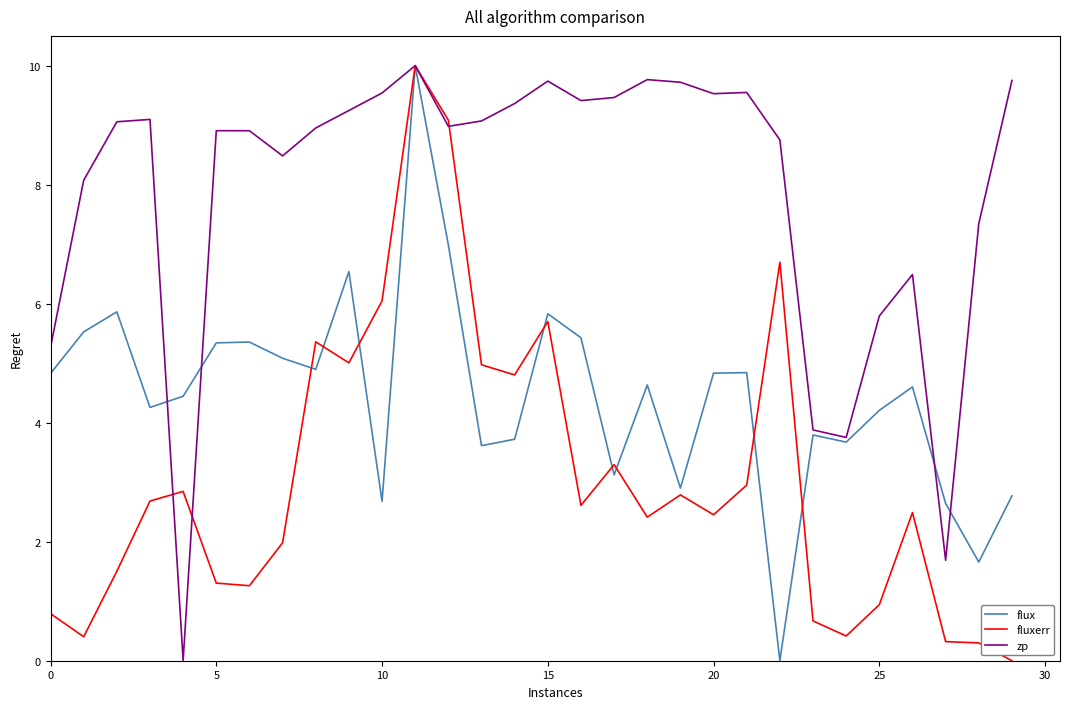

What is the highest value of the fluxerr series?

10.0